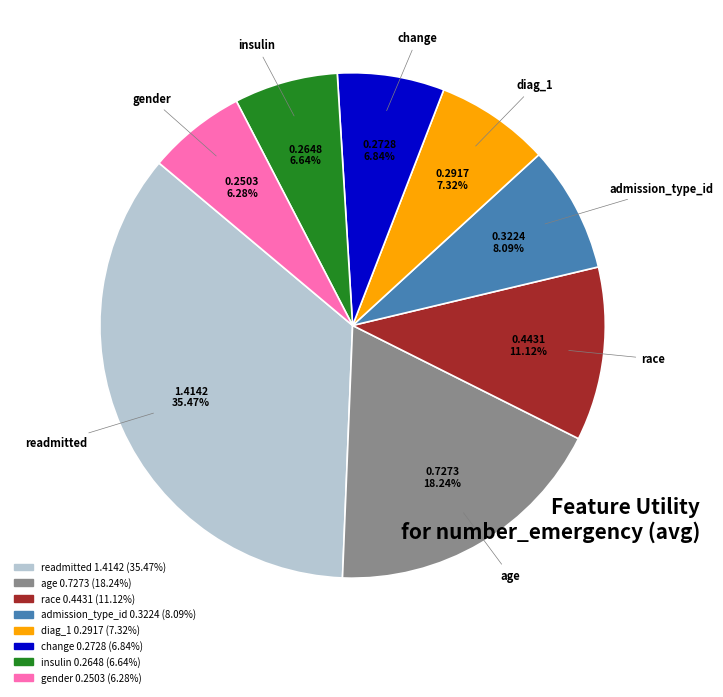

The change slice represents 7% of the pie. True or false?

True